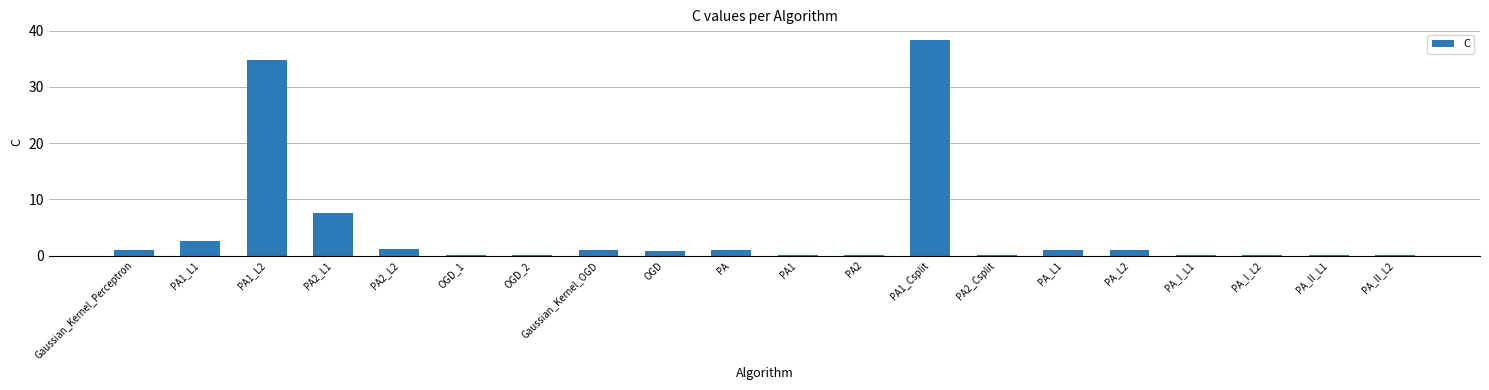

The value at PA1_L1 is 0.6. True or false?

False